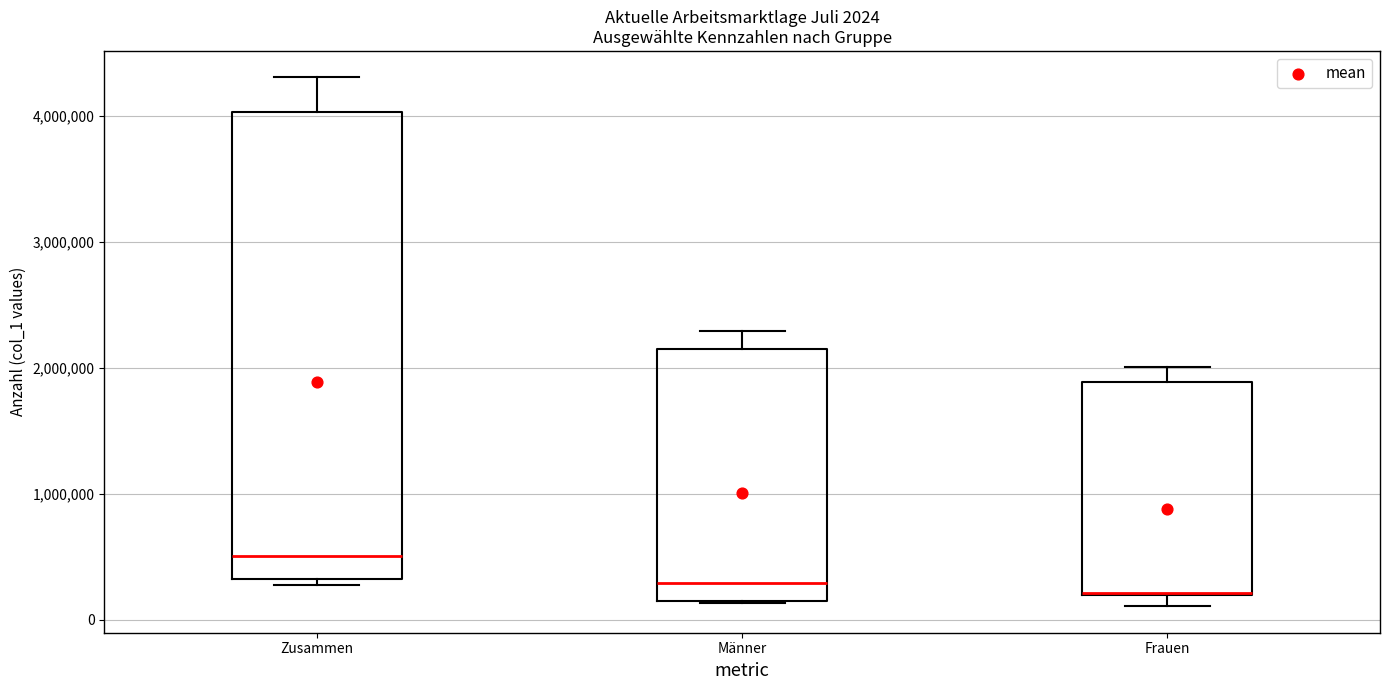

Which box is the tallest, from its lower edge to its upper edge?

Zusammen